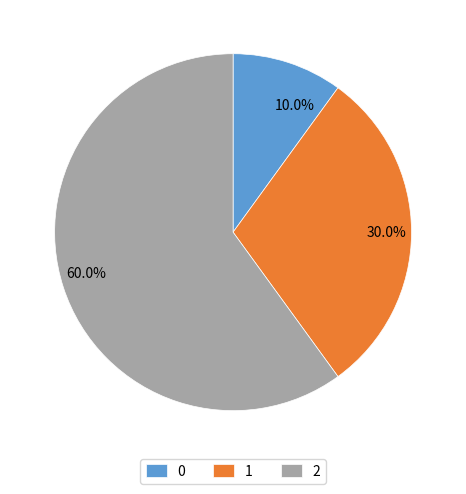

How many segments does this pie chart have?

3